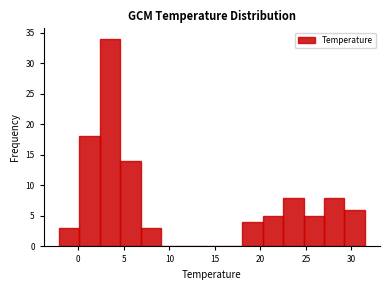

Reading left to right, transcribe this chart: for each bar, give the range it covers on the x-axis and its height. Neither the bar edges nor the heights are printed on the chart, so give them approximately, as read against the axes.

-2.0 to 0.0: 3
0.0 to 2.5: 18
2.5 to 4.5: 34
4.5 to 7.0: 14
7.0 to 9.0: 3
9.0 to 11.5: 0
11.5 to 13.5: 0
13.5 to 16.0: 0
16.0 to 18.0: 0
18.0 to 20.5: 4
20.5 to 22.5: 5
22.5 to 24.5: 8
24.5 to 27.0: 5
27.0 to 29.0: 8
29.0 to 31.5: 6